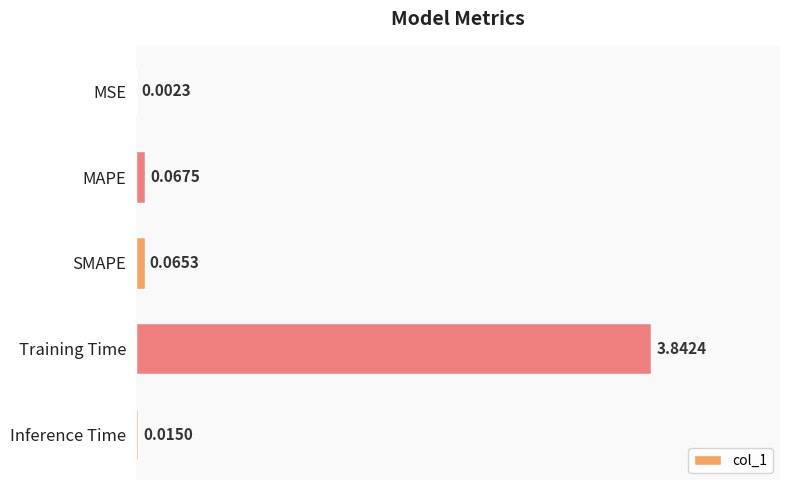

Which category has the highest value across all series?

Training Time